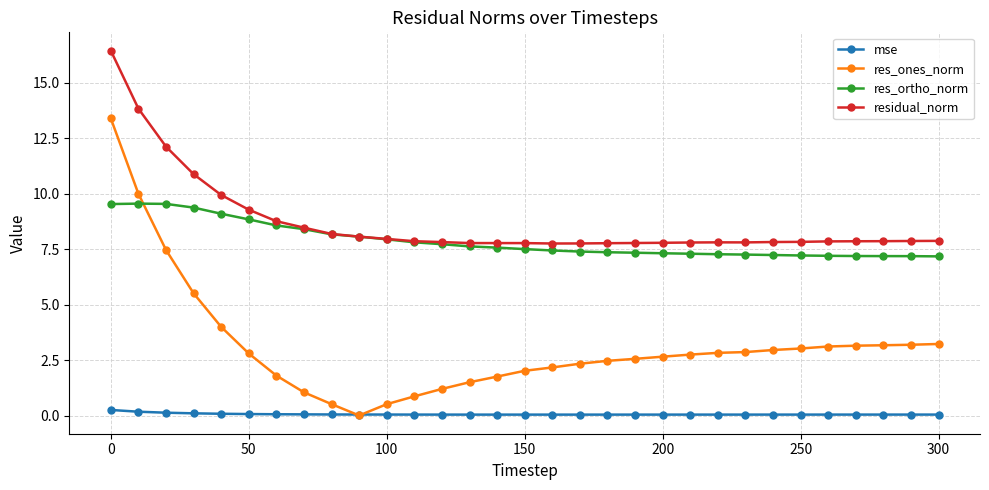

True or false: residual_norm and res_ones_norm cross at least once.

False